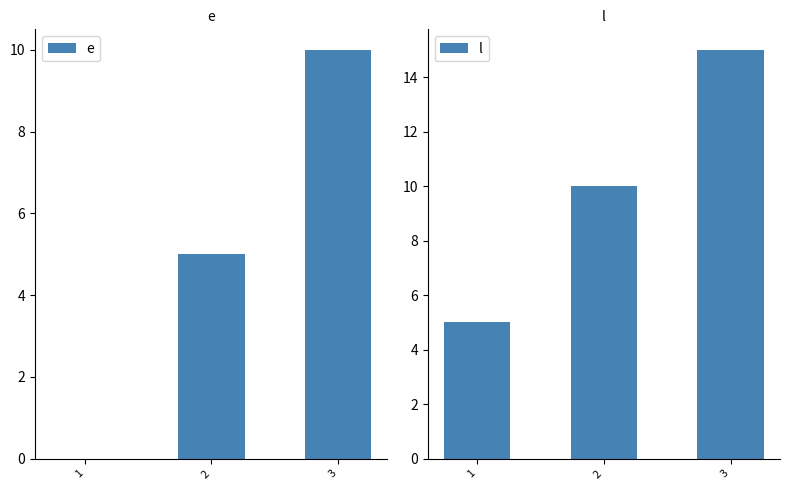

What is the difference between the highest and lowest values at 2?

5